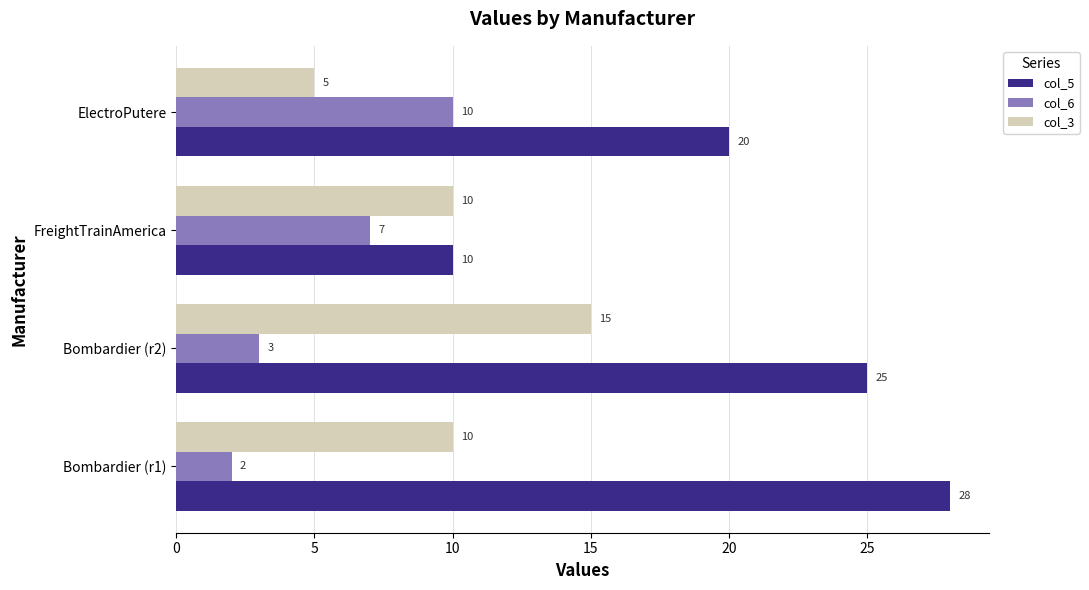

At which category is the sum across all series the highest?

Bombardier (r2)